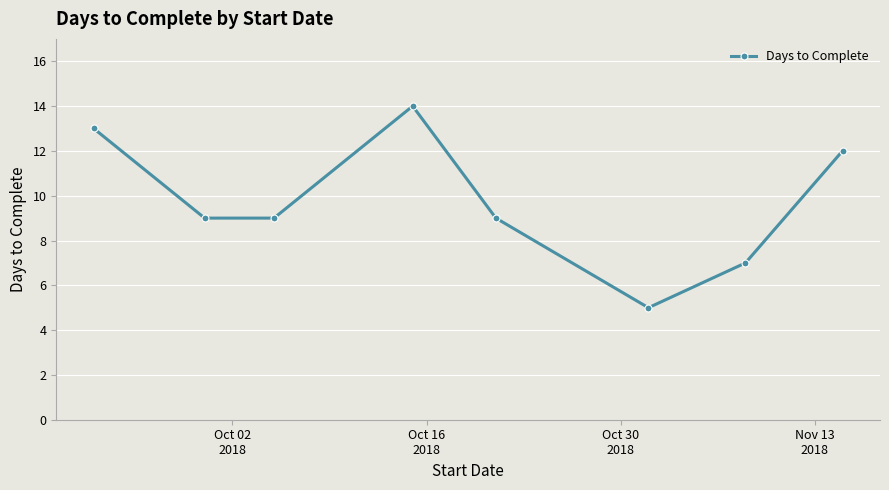

What is the difference between the second highest and minimum values?

8